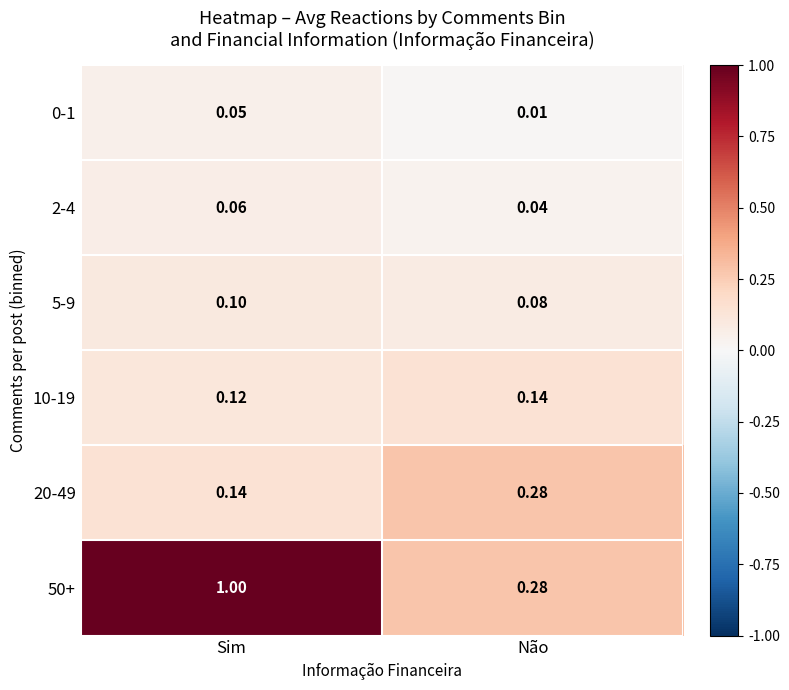

Which category has the lowest value in the 5-9 series?

Não